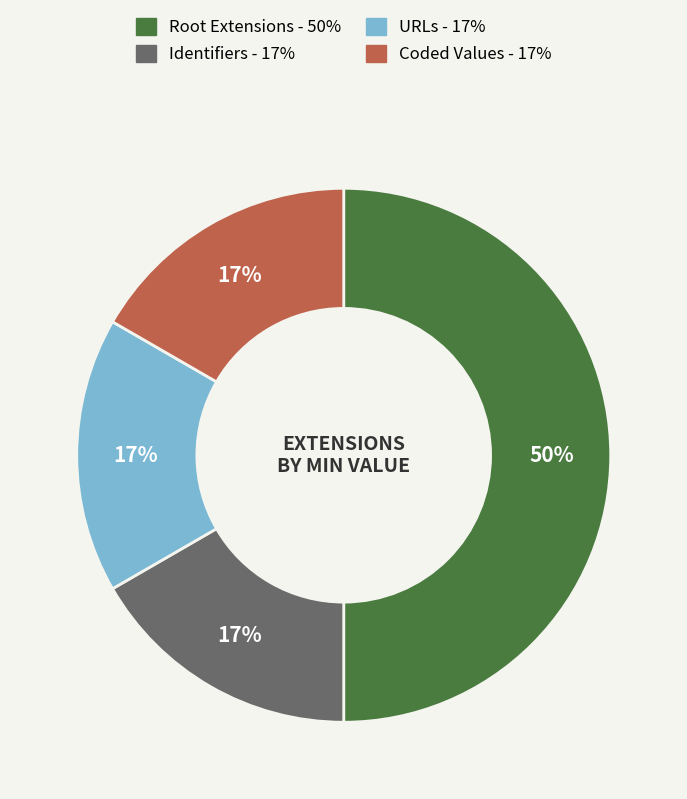

To the nearest percent, what is the average slice percentage?

25%